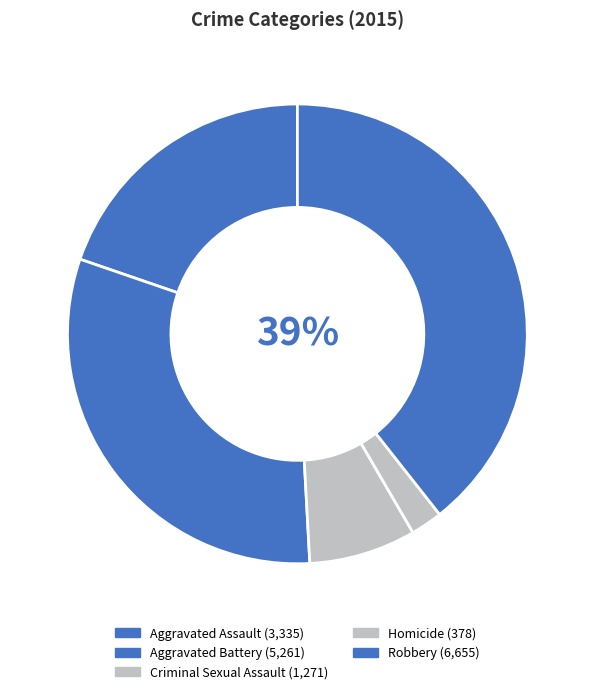

To the nearest percent, what is the difference between the Criminal Sexual Assault and Robbery slice percentages?

32%